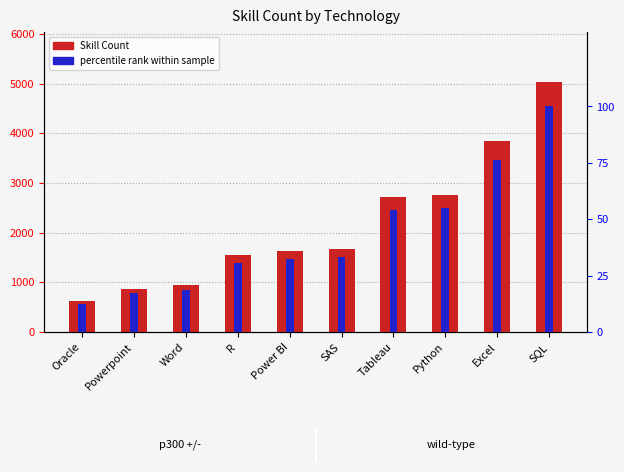

What is the minimum value for percentile rank within sample?

12.5